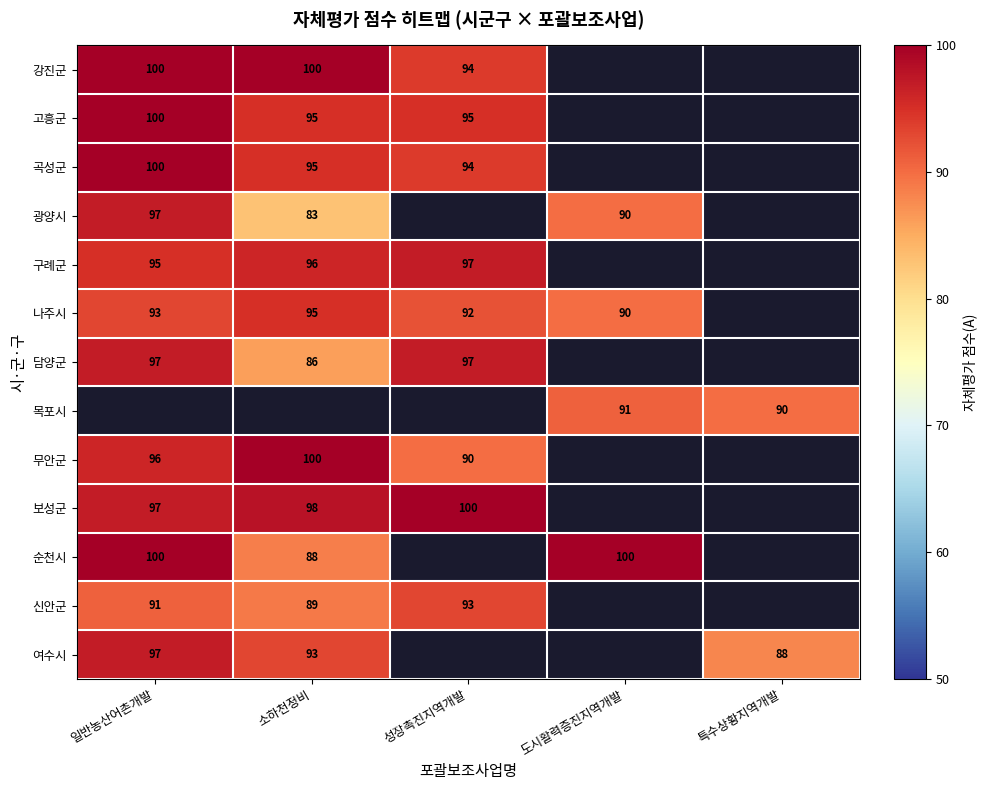

The value of 곡성군 at 성장촉진지역개발 is 94. True or false?

True